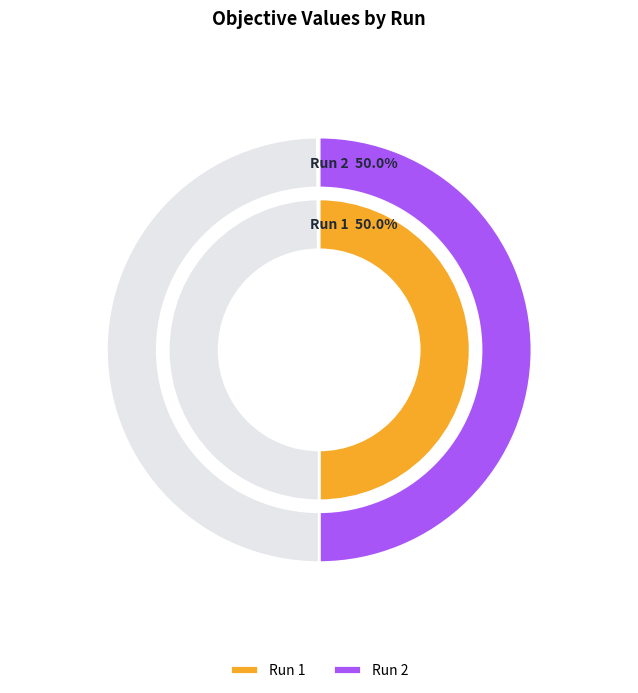

What percentage is NOT represented by Run 2?

50.0%